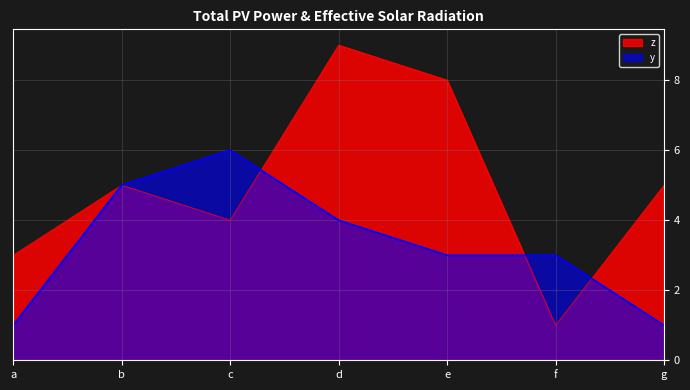

How many y values are between 1 and 5?

6